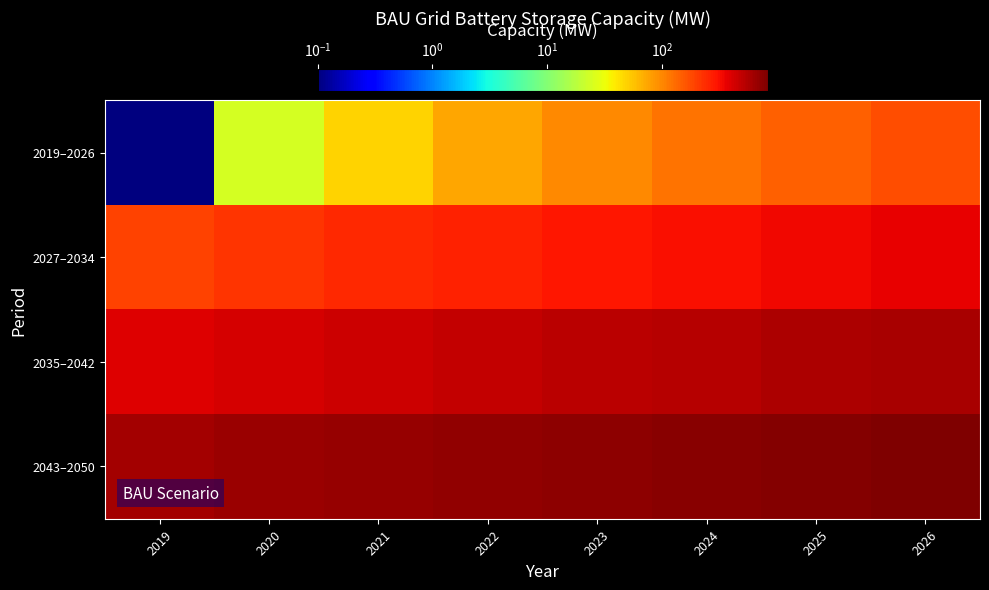

Reading right to left, extract all data points from this chart.

2019–2026: 2026=169.8	2025=145.6	2024=121.3	2023=97.1	2022=72.8	2021=48.5	2020=24.3	2019=0.1
2027–2034: 2026=364.0	2025=339.7	2024=315.4	2023=291.2	2022=266.9	2021=242.6	2020=218.4	2019=194.1
2035–2042: 2026=591.9	2025=562.8	2024=533.7	2023=504.6	2022=475.5	2021=446.4	2020=417.3	2019=388.2
2043–2050: 2026=824.6	2025=795.5	2024=766.4	2023=737.3	2022=708.2	2021=679.1	2020=650.0	2019=620.9